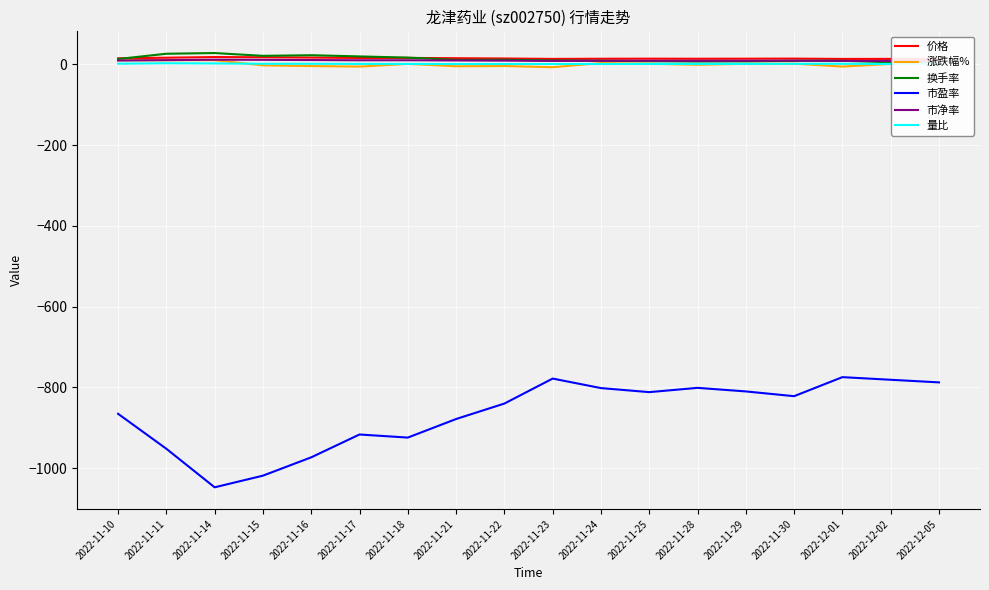

True or false: 量比 and 市盈率 cross at least once.

False